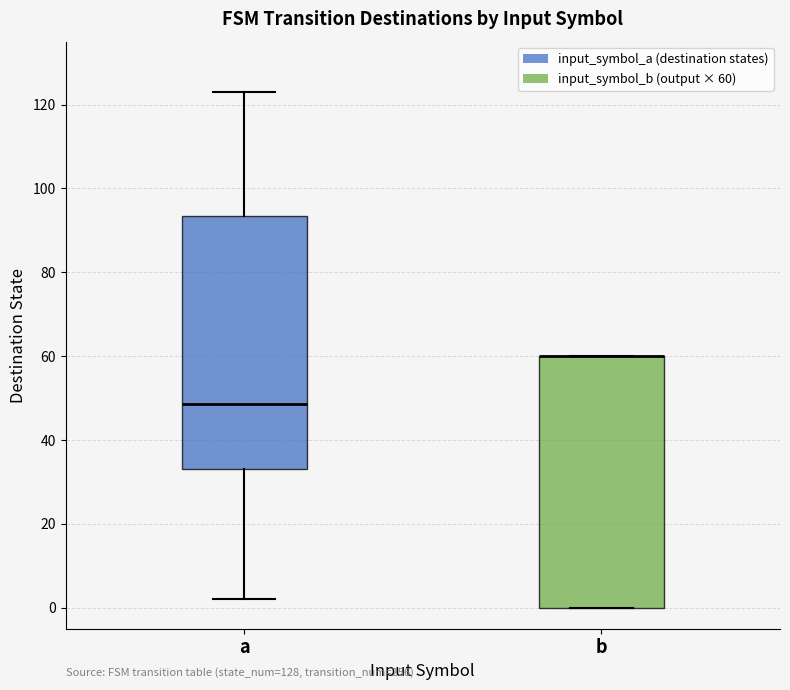

Reading left to right, read every box against the y-axis: the position of its median line, the range the box covers, and the ends of its whiskers. The values are not printed on the chart, so give them approximately, as read against the axis.

a: median 48, box 34 to 94, whiskers 2 to 124
b: median 60 (drawn on the box's upper edge), box 0 to 60, whiskers 0 to 60